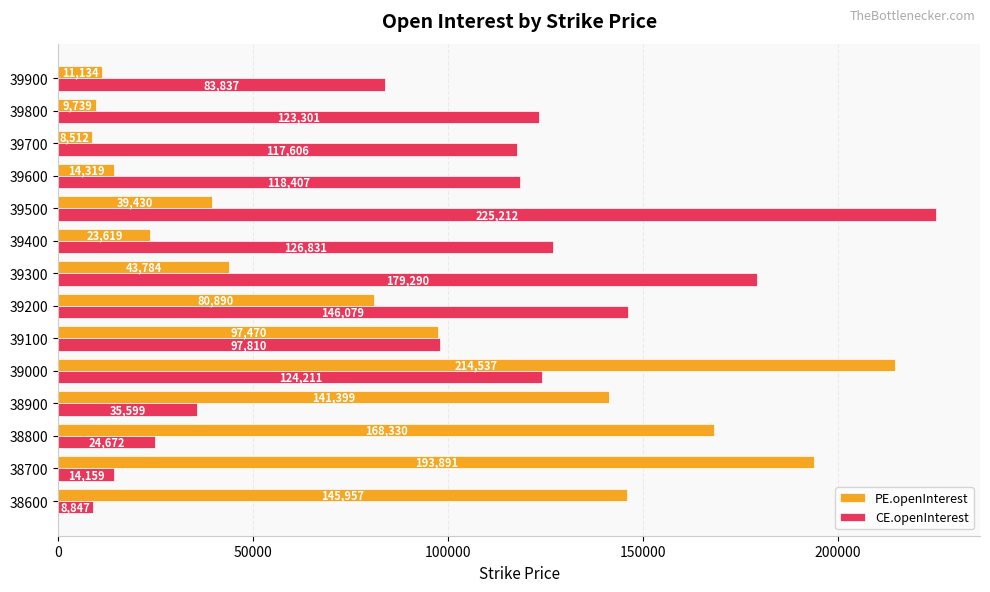

Count the number of data series in this chart.

2